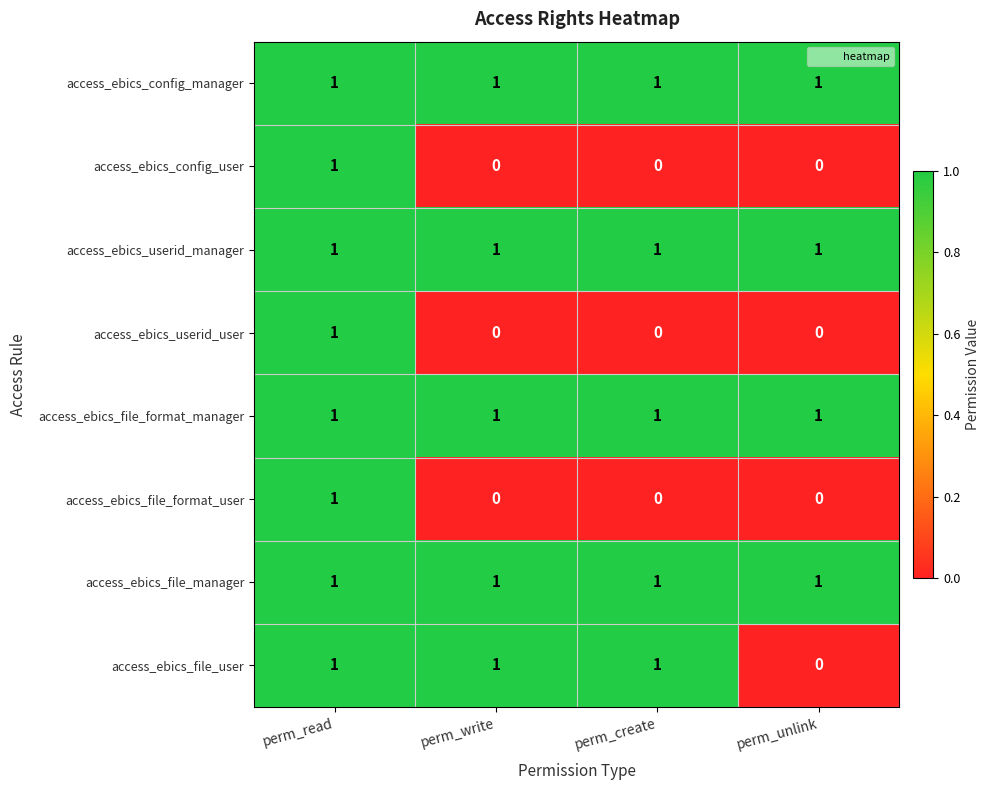

What is the sum of all access_ebics_config_manager values?

4